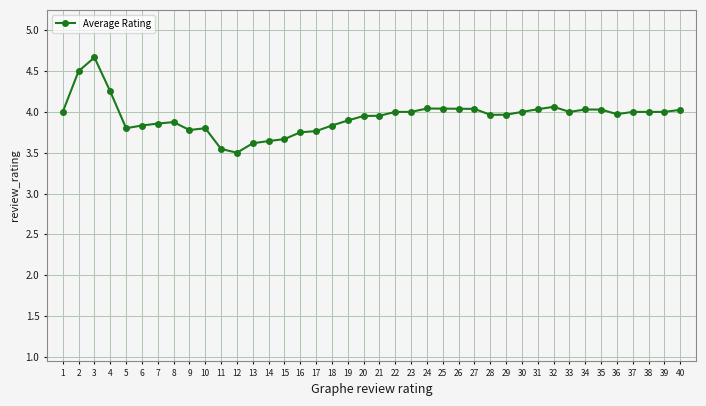

What is the change in value from 13 to 19?

+0.3